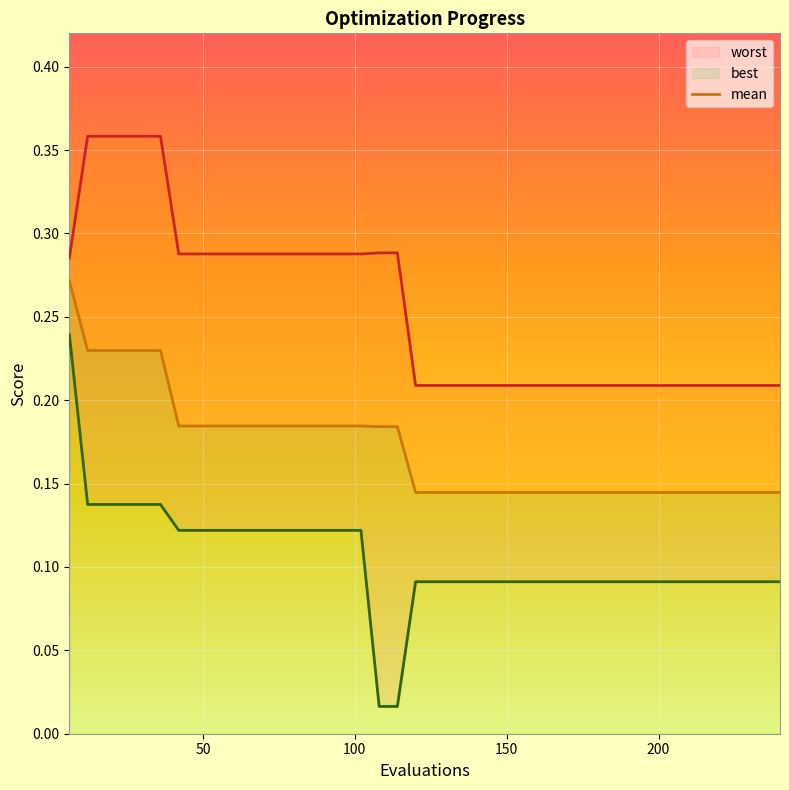

What position from the left is 34?

35